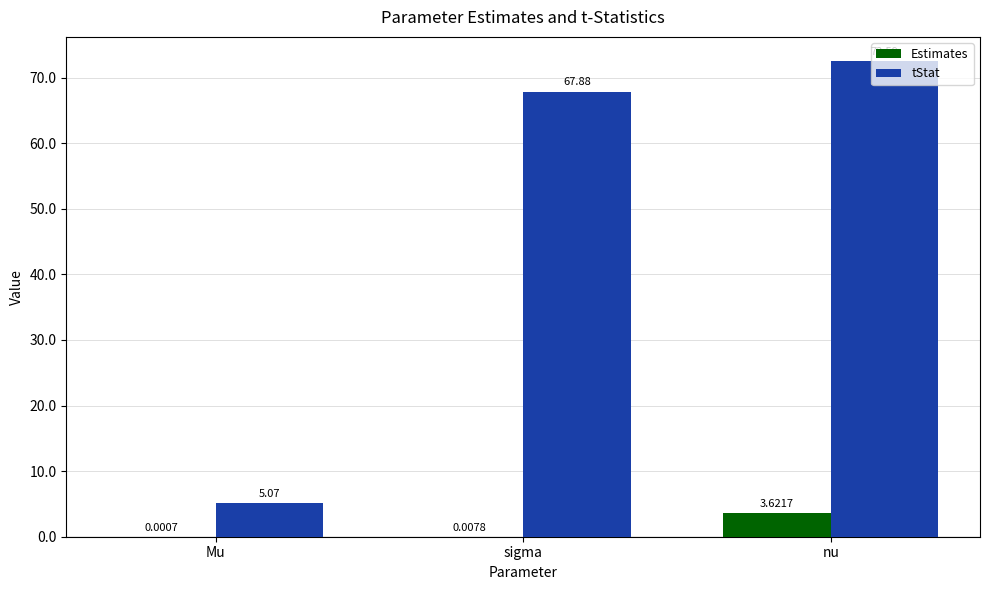

What is the sum of the tStat values at Mu and nu?

77.7